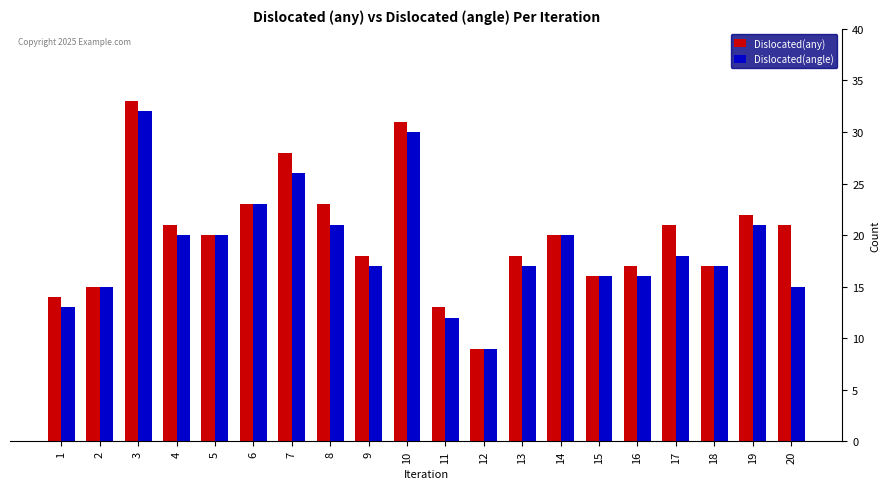

Reading left to right, transcribe all the data shown in this chart.

Dislocated(any): 1=14	2=15	3=33	4=21	5=20	6=23	7=28	8=23	9=18	10=31	11=13	12=9	13=18	14=20	15=16	16=17	17=21	18=17	19=22	20=21
Dislocated(angle): 1=13	2=15	3=32	4=20	5=20	6=23	7=26	8=21	9=17	10=30	11=12	12=9	13=17	14=20	15=16	16=16	17=18	18=17	19=21	20=15